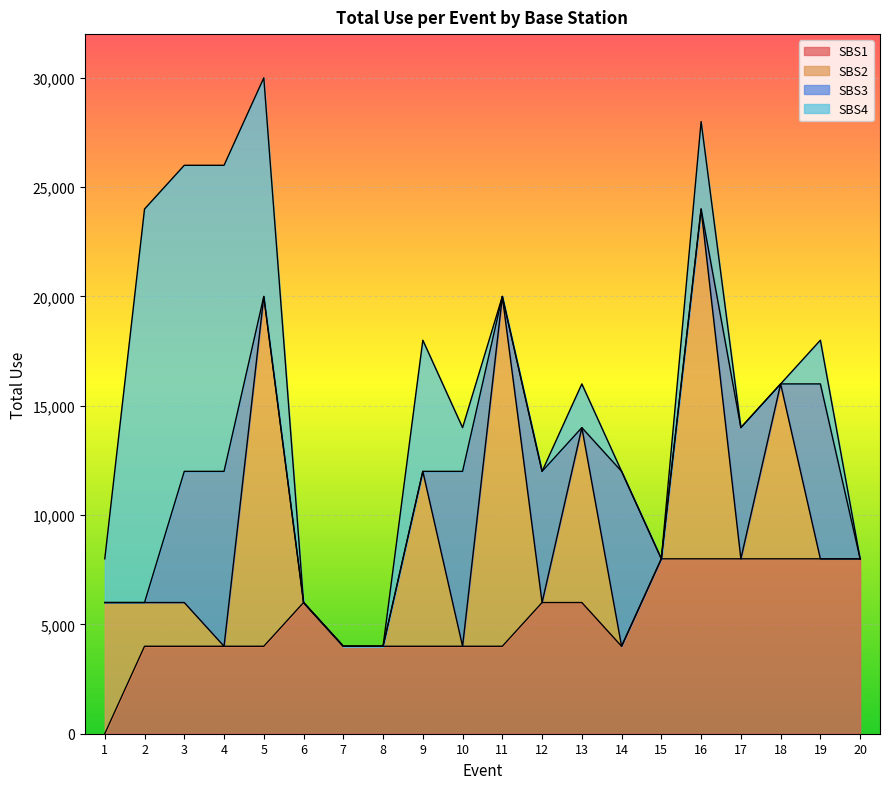

At 7, list the series in order from smallest to largest.

SBS2, SBS3, SBS4, SBS1